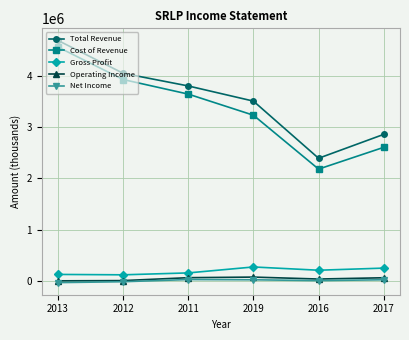

True or false: Operating Income and Total Revenue cross at least once.

False